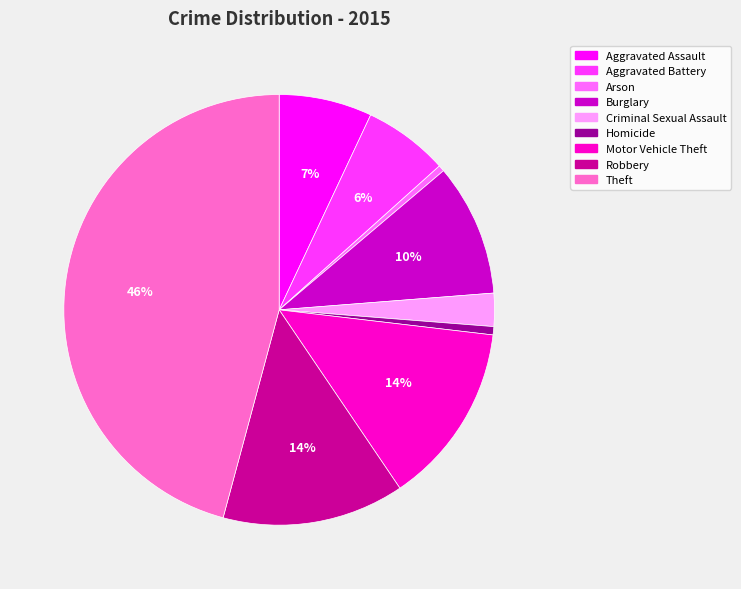

How many segments does this pie chart have?

9